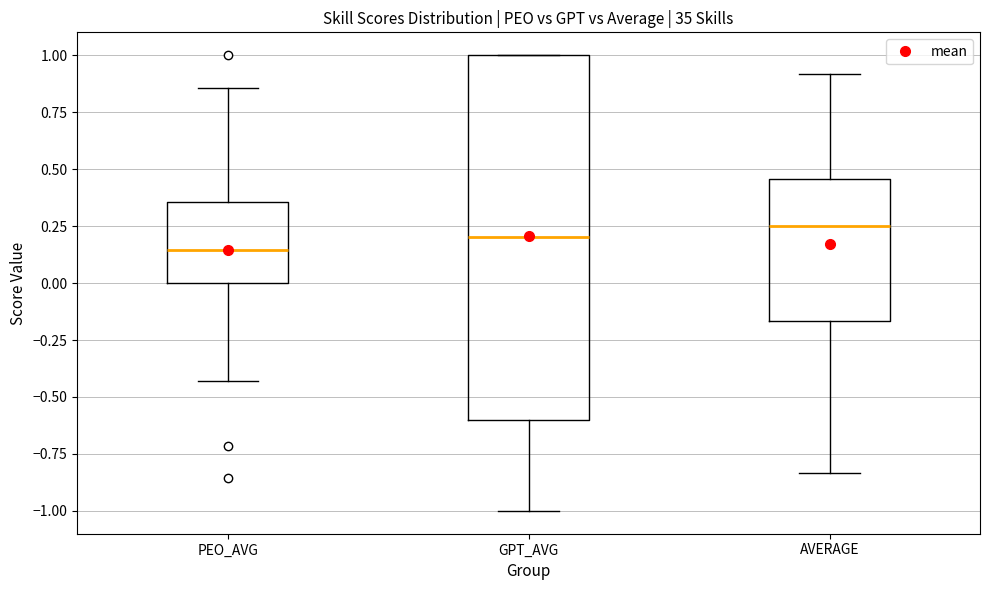

Comparing the boxes themselves (not the whiskers), which one is the tallest?

GPT_AVG